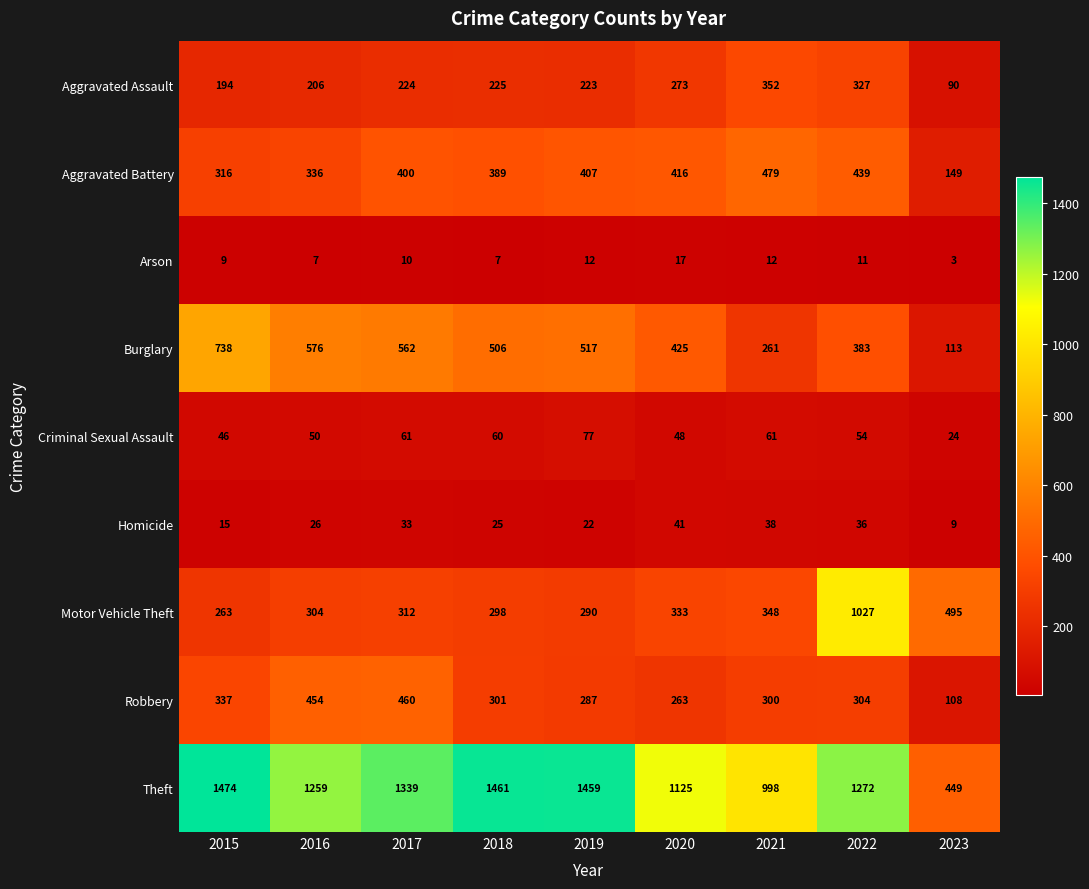

What is the difference between the maximum and minimum values in the Motor Vehicle Theft series?

764